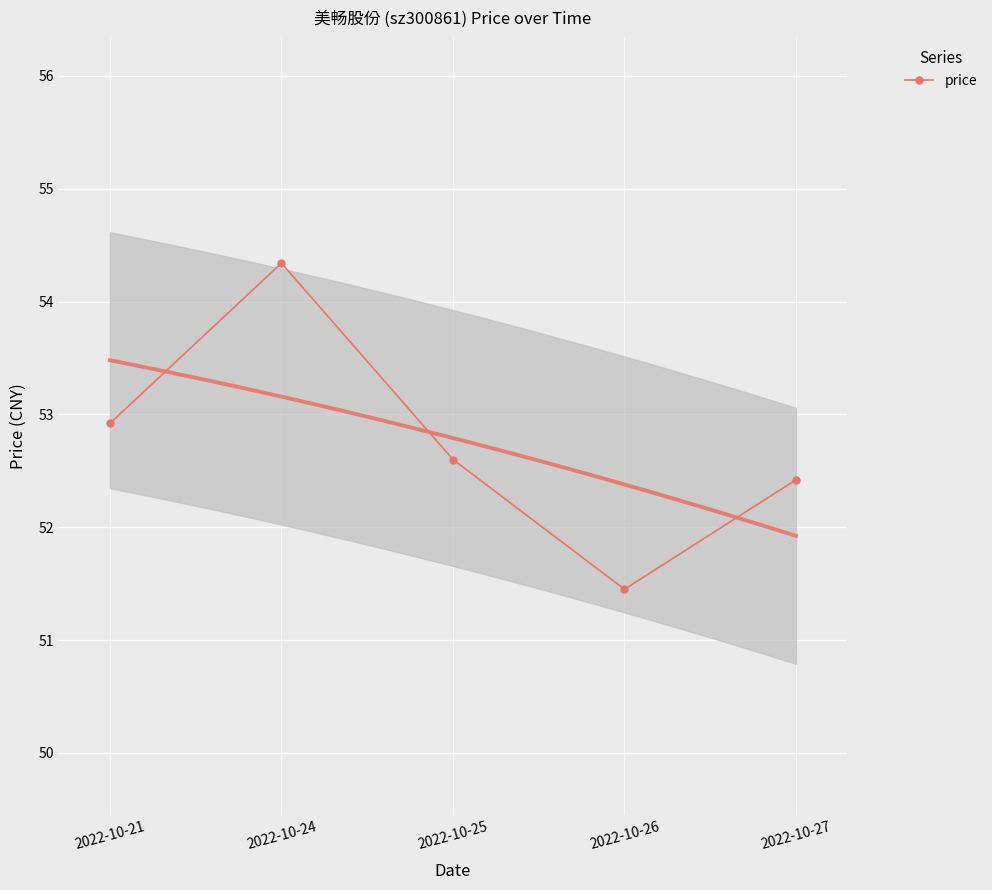

Approximately how many times larger is the value at 2022-10-25 compared to 2022-10-27?

1.0